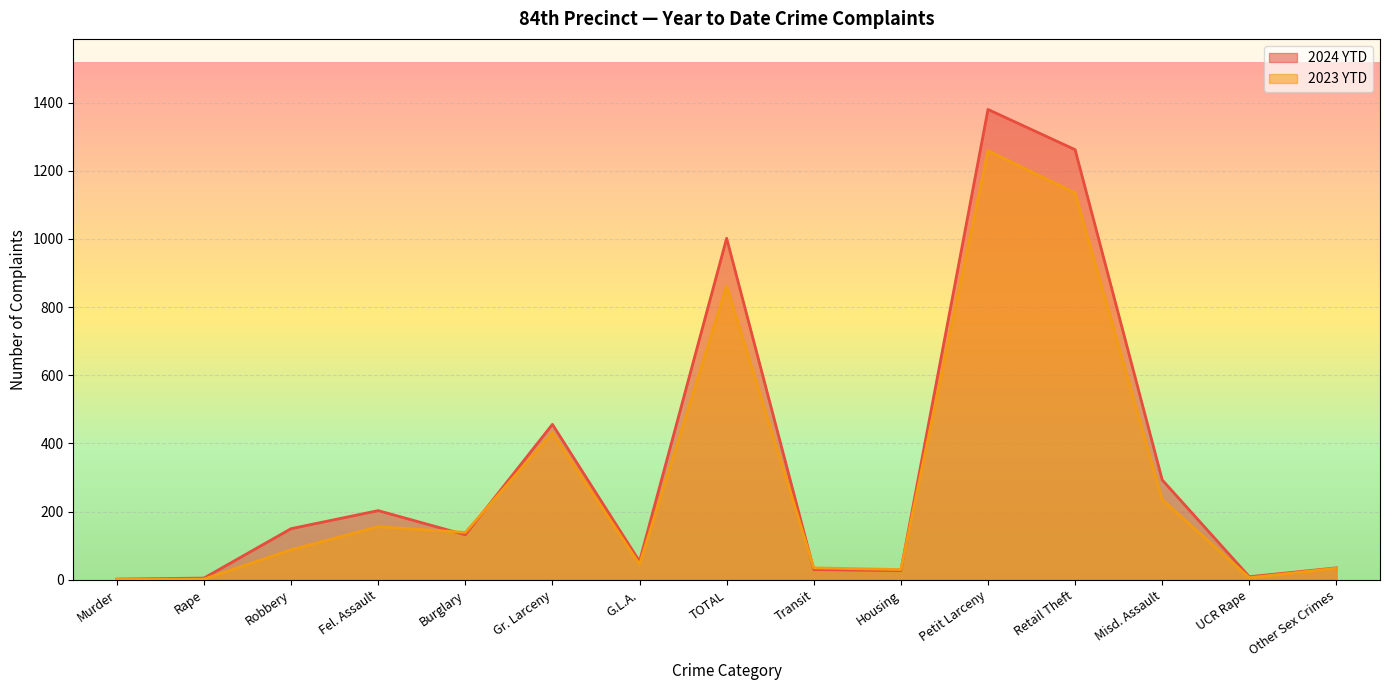

Reading left to right, transcribe all the data shown in this chart.

2024 YTD: 2	5	150	203	132	456	54	1002	30	27	1380	1262	293	9	35
2023 YTD: 1	2	88	156	139	431	45	862	35	30	1259	1135	235	6	34